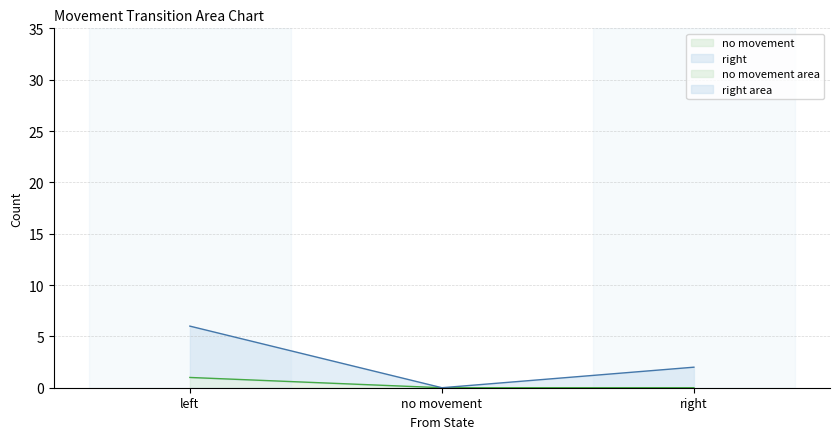

At which label does no movement reach its minimum?

no movement